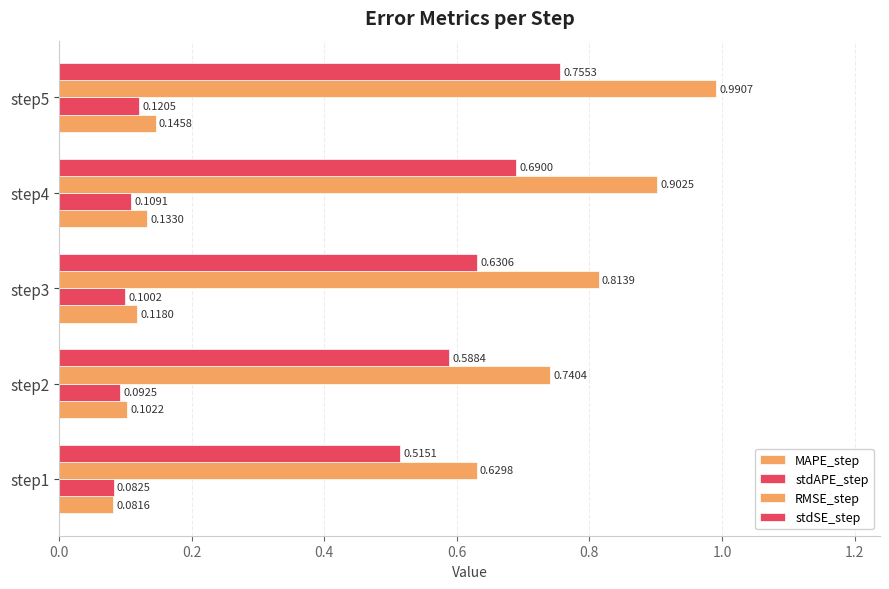

What is the value of the stdAPE_step bar at the 2nd from the left?

0.1